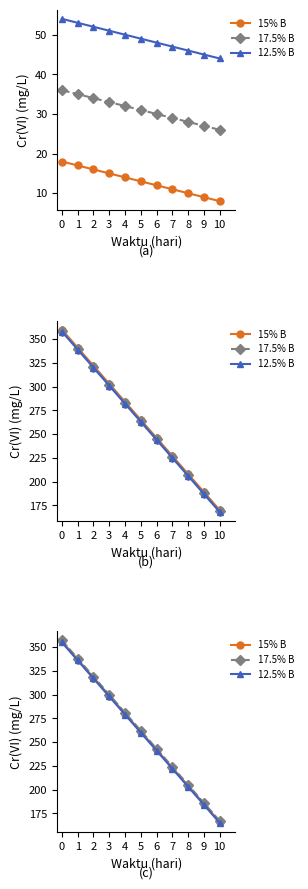

The value of 15% B at 2 is 521. True or false?

False